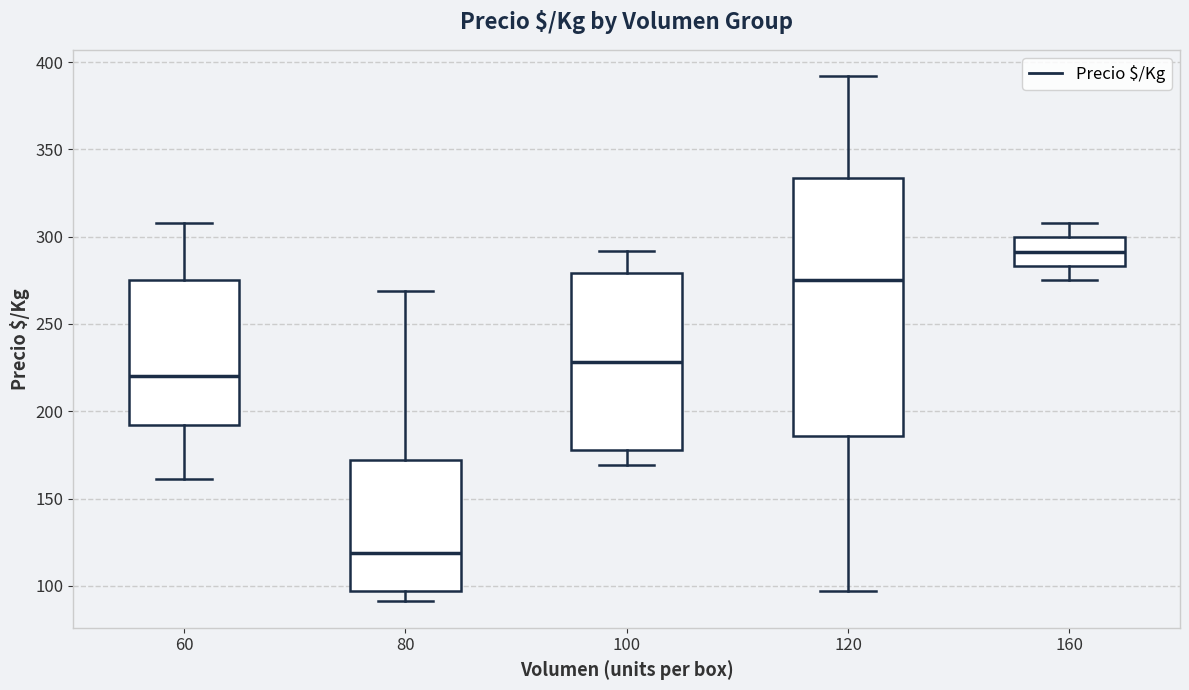

Which box has the lowest median line?

80